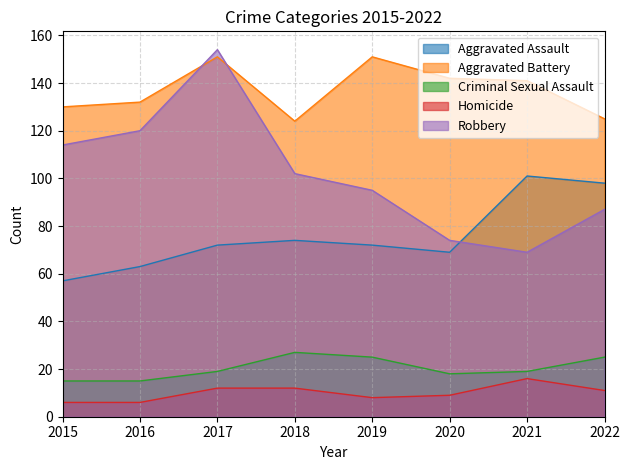

In Criminal Sexual Assault, how many points are lower than both neighbors (excluding endpoints)?

1